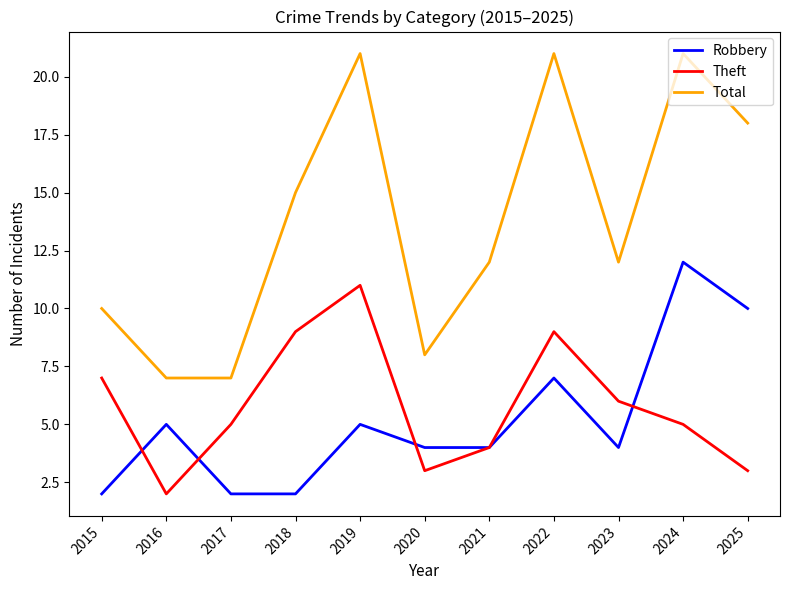

Where is the first local maximum for Robbery?

2016